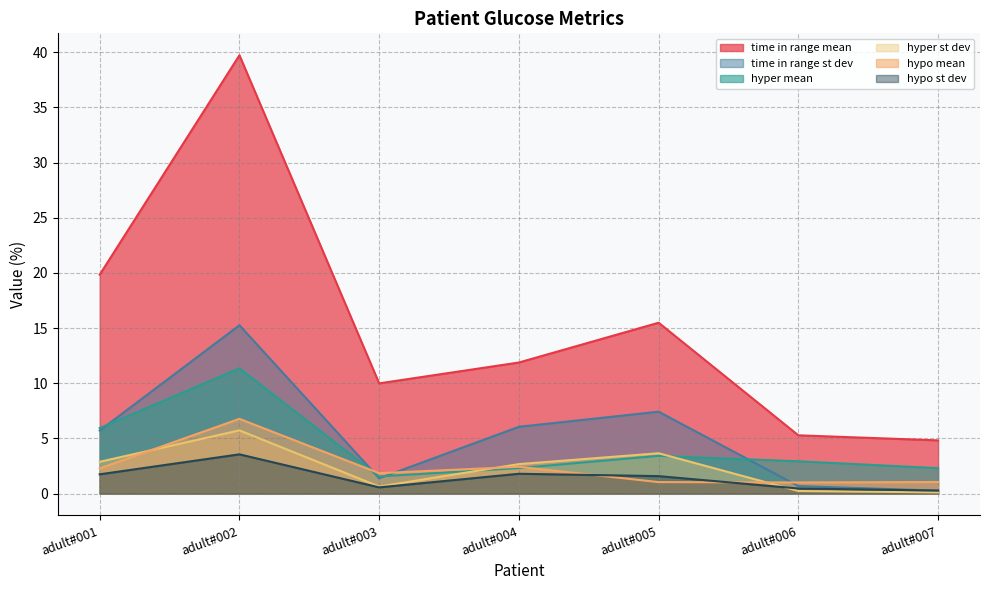

Rank the categories by hyper st dev value from highest to lowest.

adult#002, adult#005, adult#001, adult#004, adult#003, adult#006, adult#007